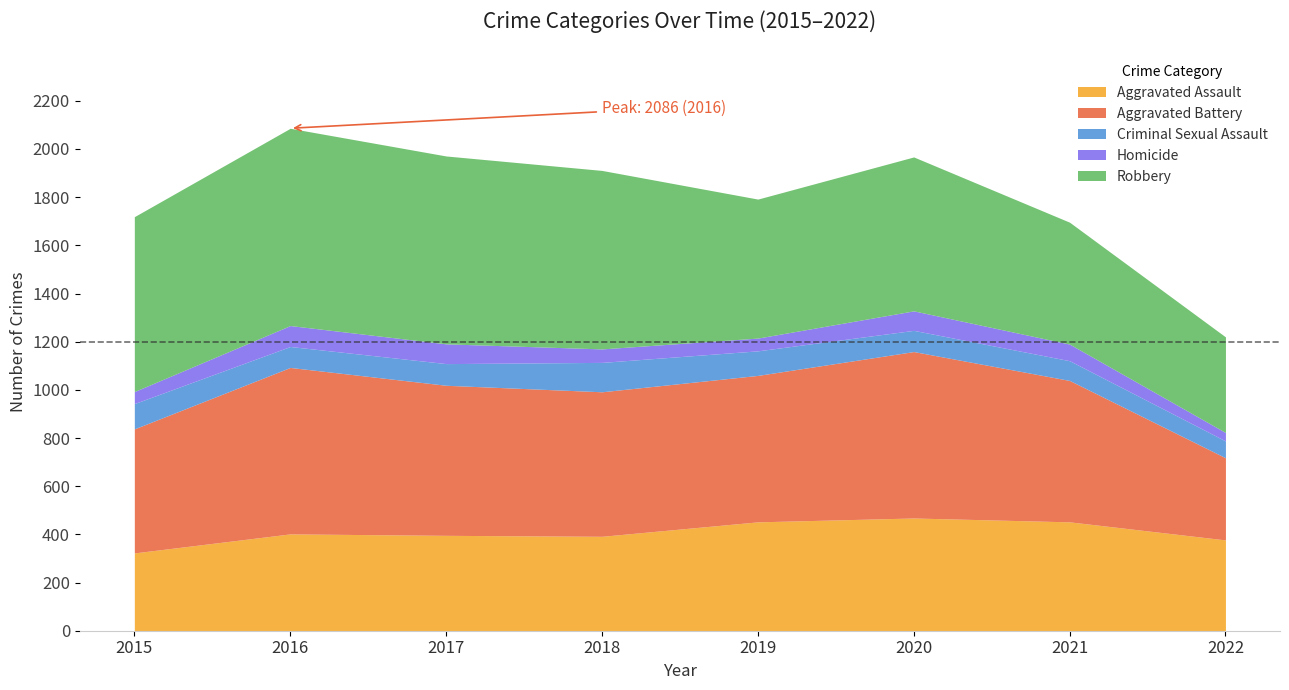

The value of Aggravated Assault at 2021 is 625. True or false?

False